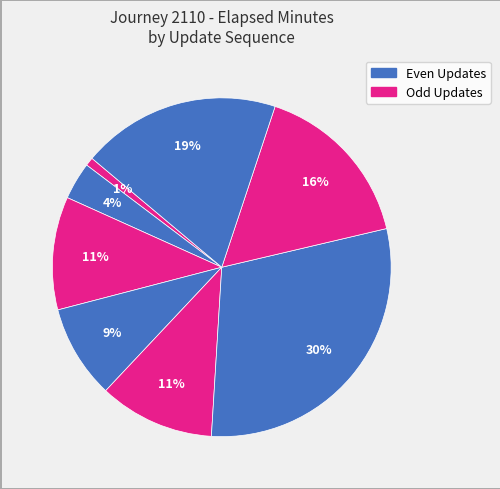

Count the number of slices in the pie.

8